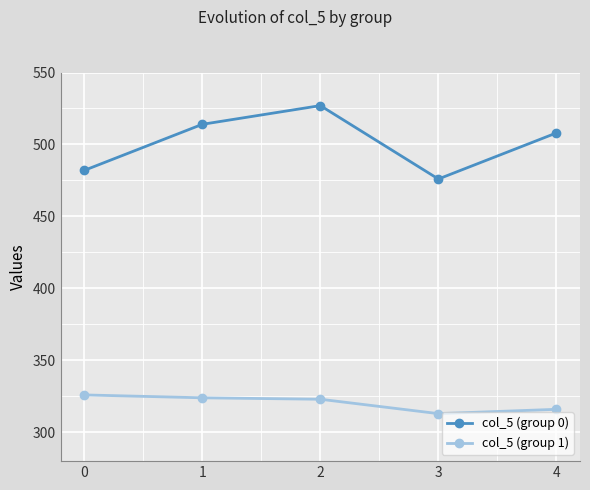

At which category does col_5 (group 0) reach its first local valley?

3